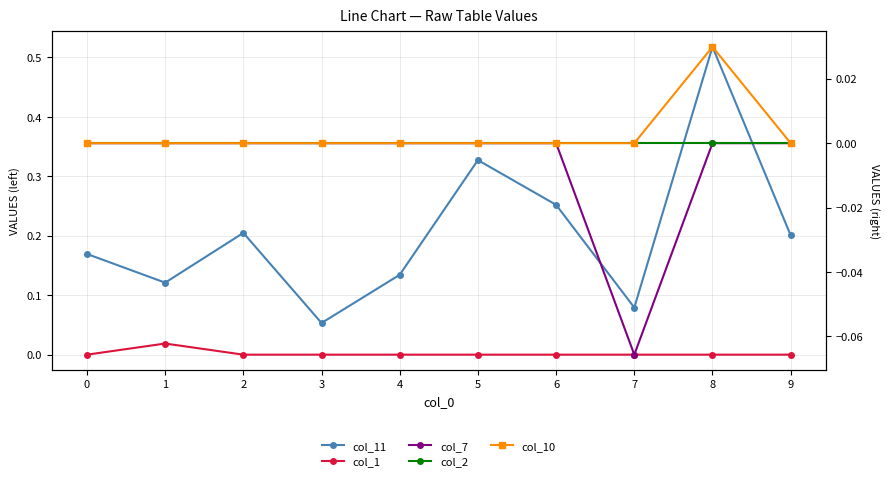

Which series has the largest range (max minus min)?

col_11